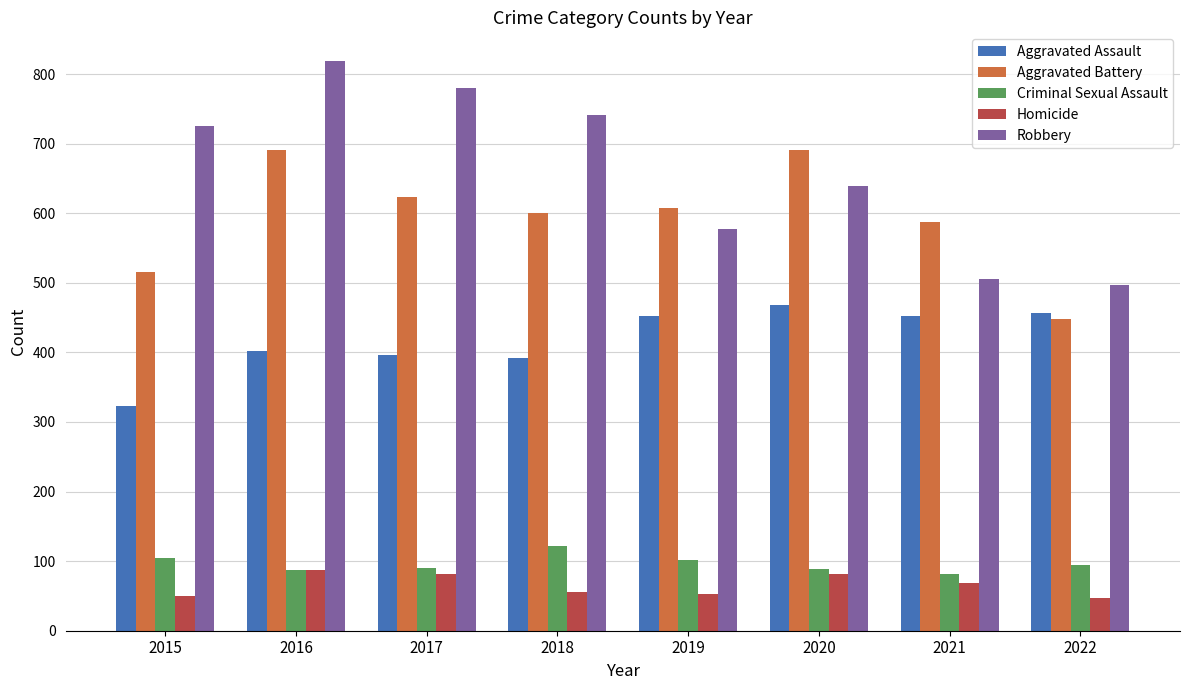

How many data points in Robbery are less than 726?

4